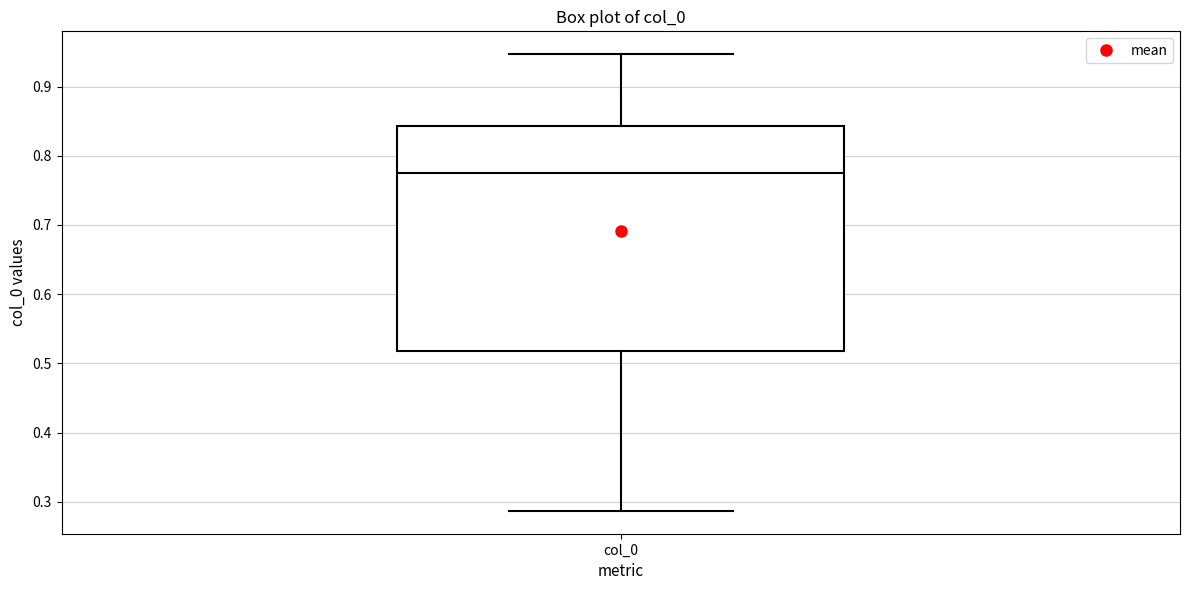

Read this box plot against the y-axis: the position of the median line, the range covered by the box, and the ends of both whiskers. The values are not printed on the chart, so give them approximately, as read against the axis.

median 0.78, box 0.52 to 0.84, whiskers 0.29 to 0.95